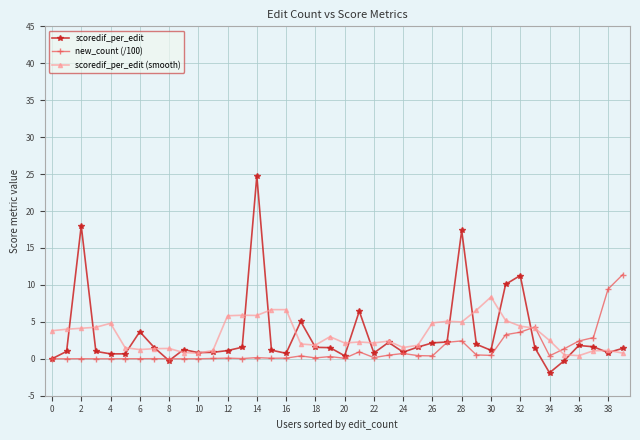

What is the highest value of the scoredif_per_edit (smooth) series?

8.4